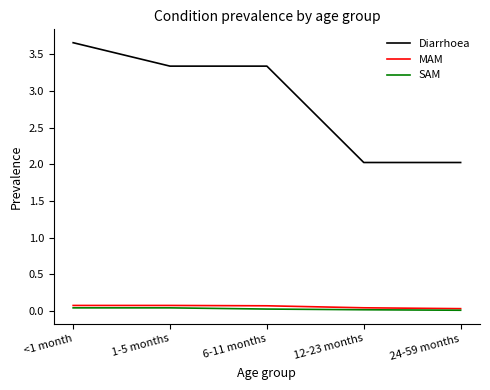

At which label does Diarrhoea reach its peak?

<1 month